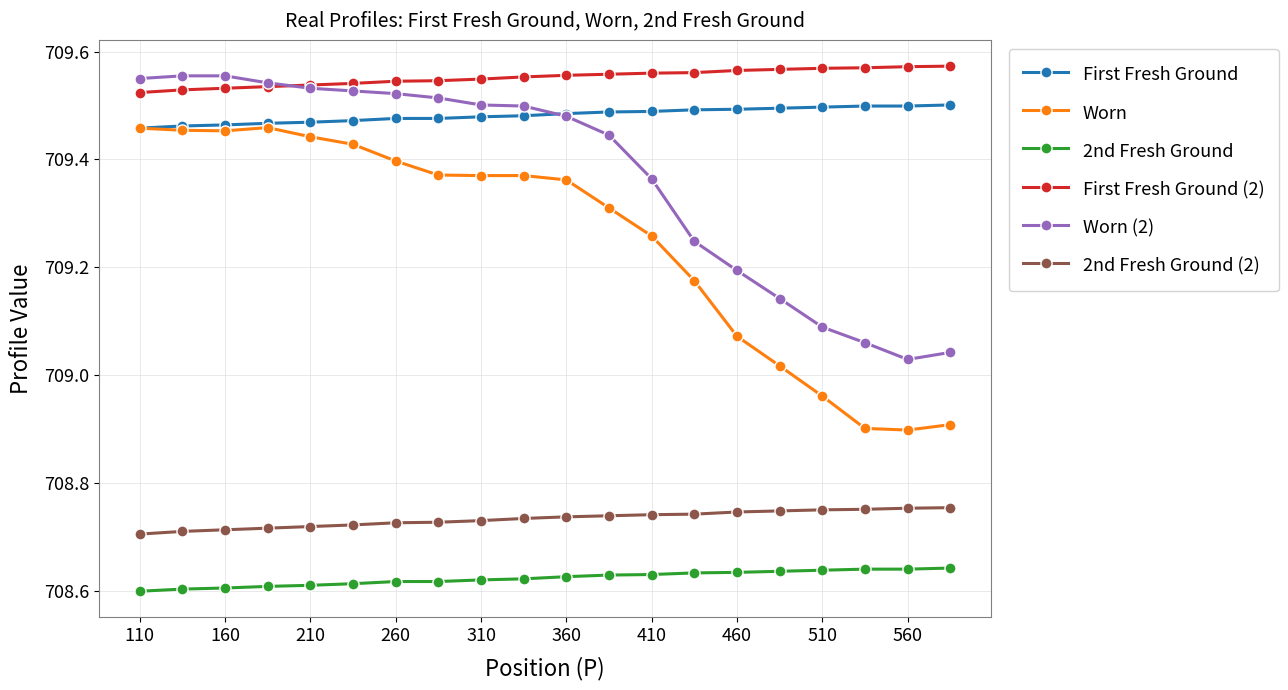

Which series has the largest total across all categories?

First Fresh Ground (2)